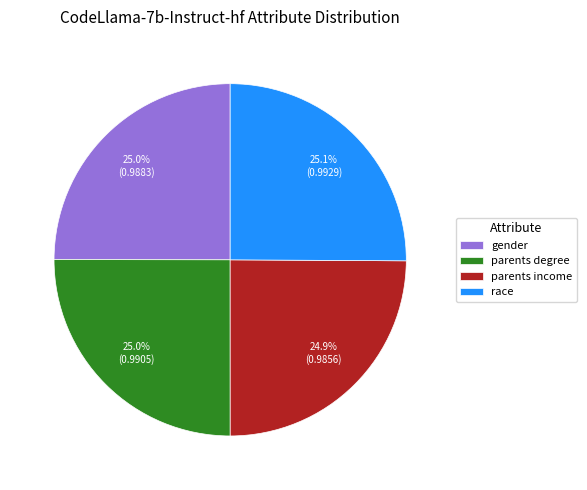

What percentage is the parents income slice, to the nearest percent?

25%